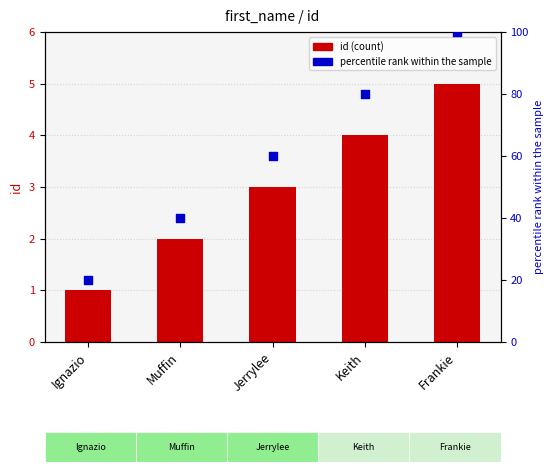

What is the total value across all series at Ignazio?

21